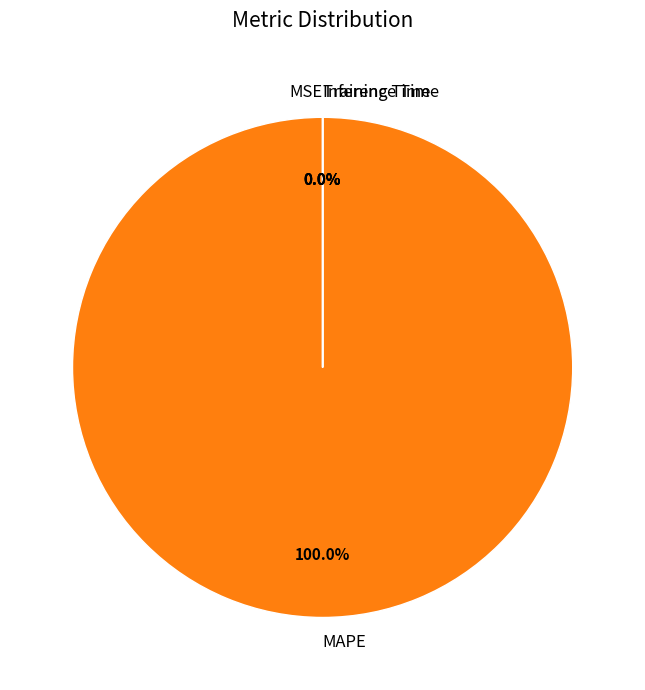

To the nearest percent, what is the difference between the largest and smallest slice percentages?

100%